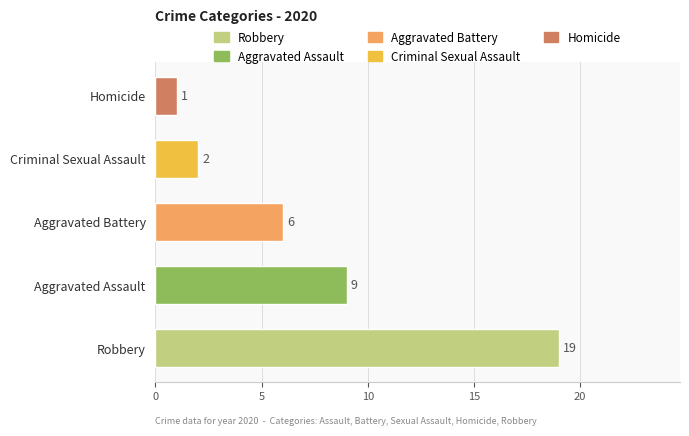

What is the difference between the maximum and second lowest values?

17